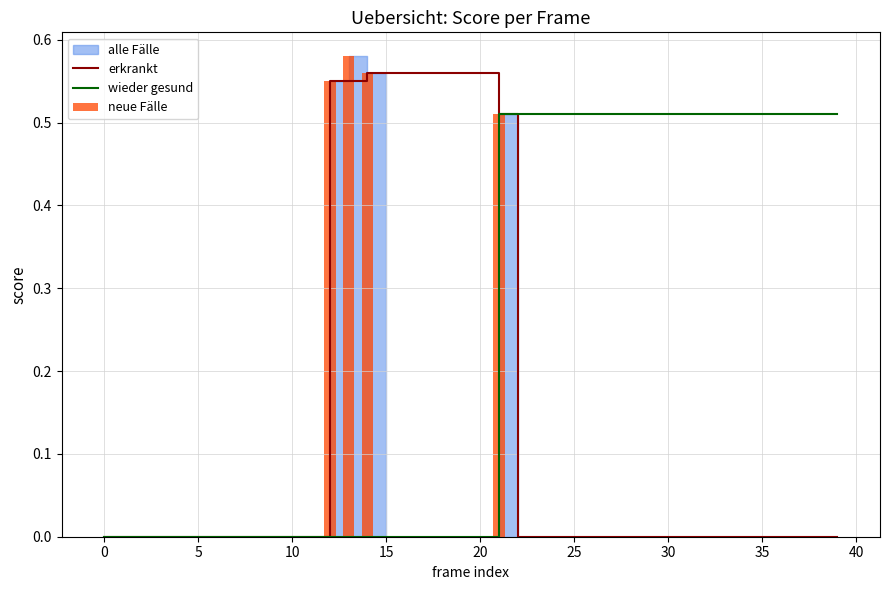

The neue Fälle series shows -0.3 at 5. True or false?

False